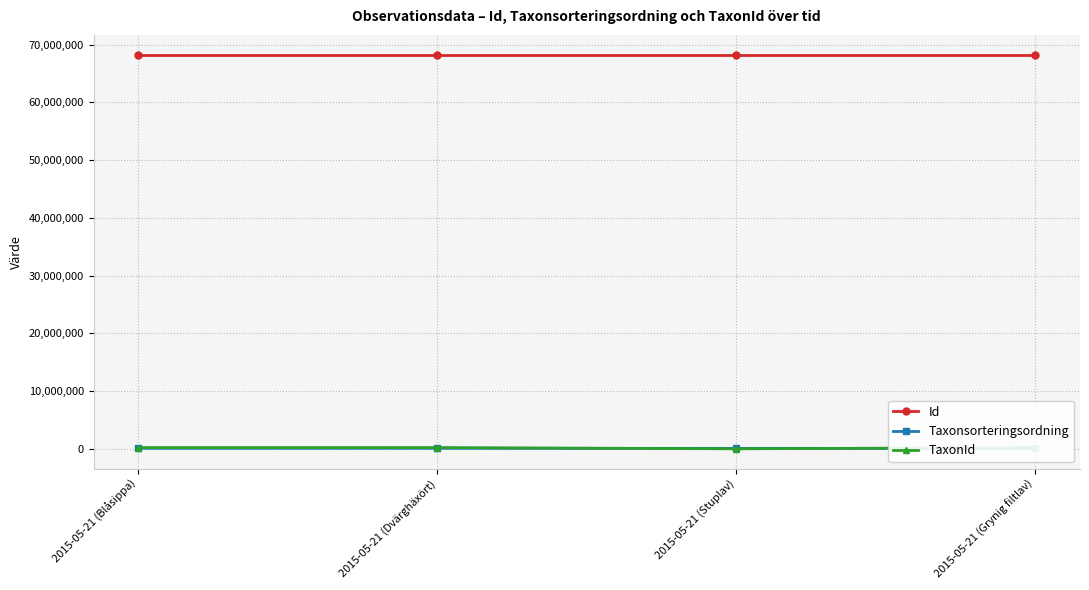

Which has a higher value, 2015-05-21 (Dvärghäxört) or 2015-05-21 (Grynig filtlav)?

2015-05-21 (Dvärghäxört)